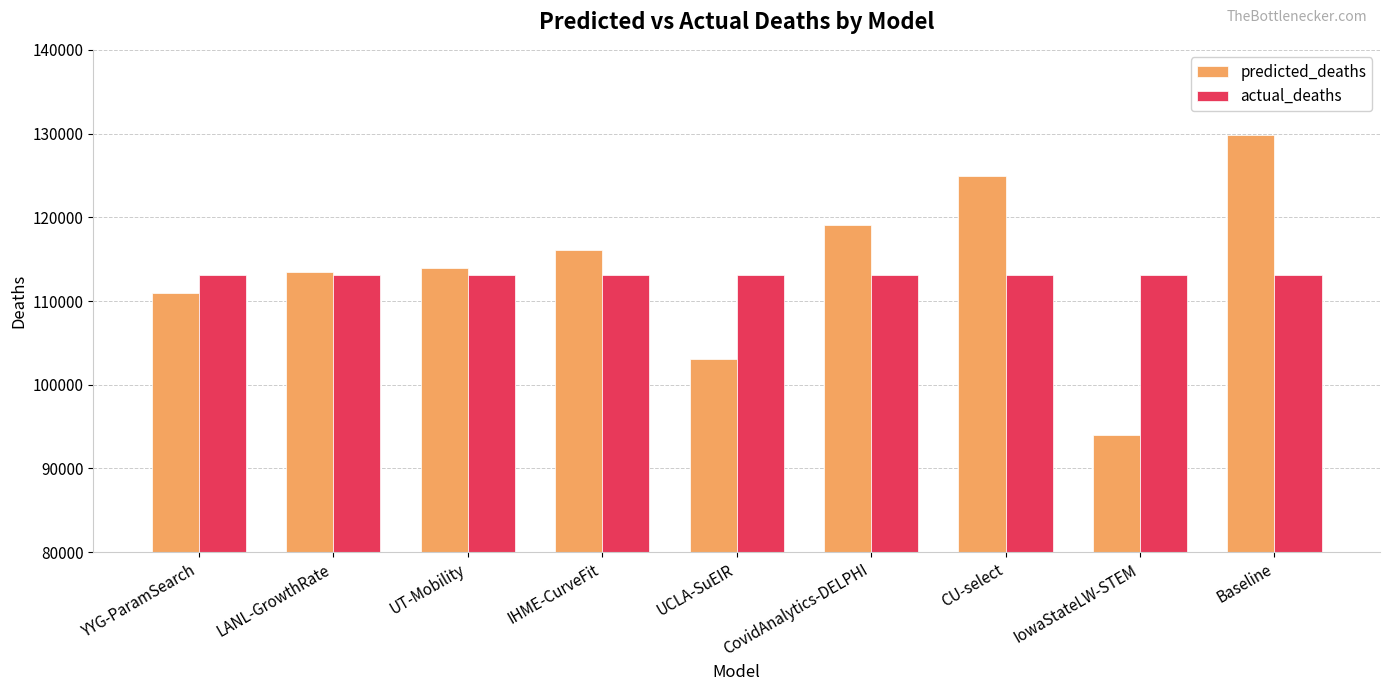

How many data points does each series have?

9